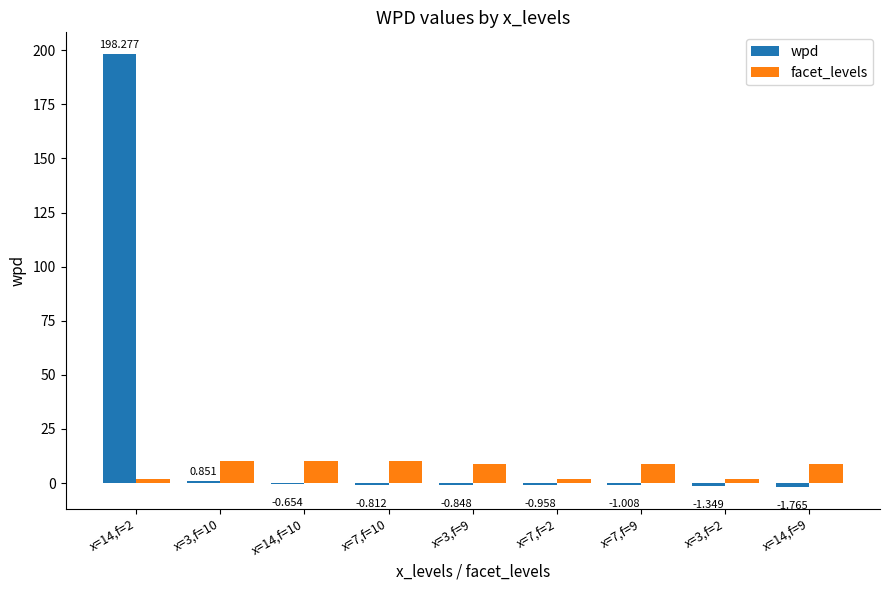

Between x=14,f=2 and x=7,f=10, which series saw the biggest shift?

wpd